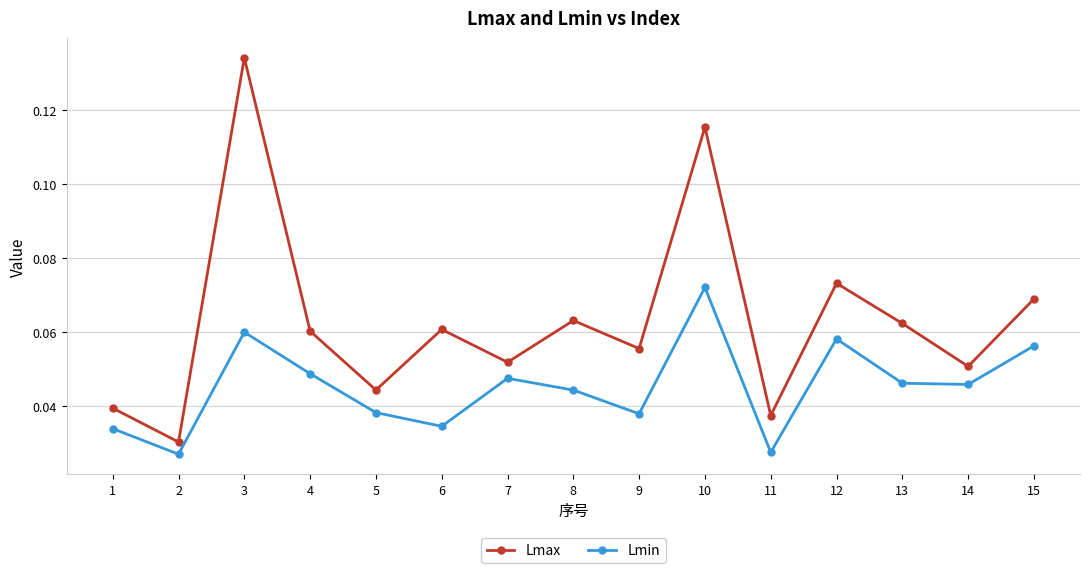

True or false: Lmax has more than 1 interior local peaks.

True